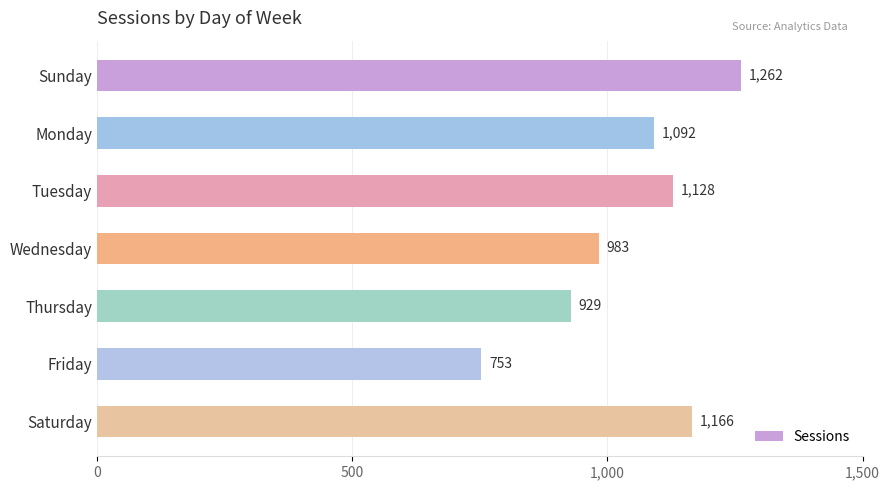

Which category has the lowest value across all series?

Friday